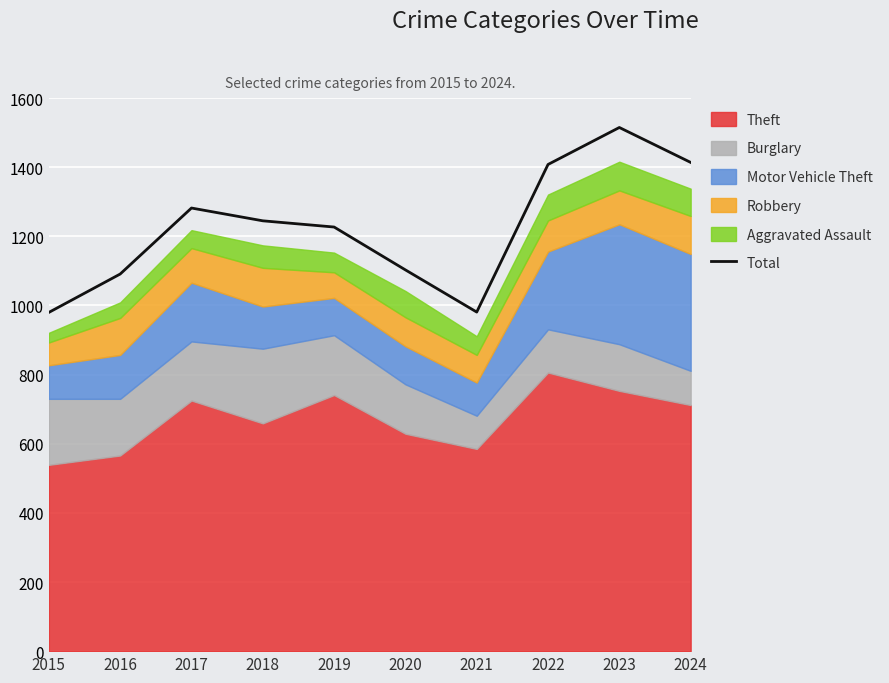

What is the average value?

1225